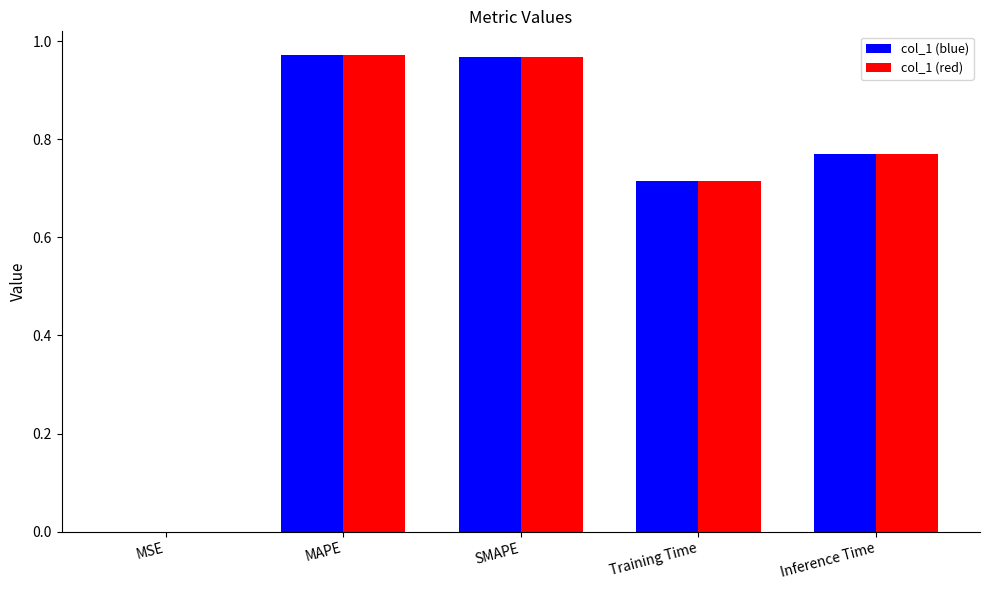

Is the value of col_1 (red) at SMAPE greater than the value of col_1 (blue) at Inference Time?

Yes